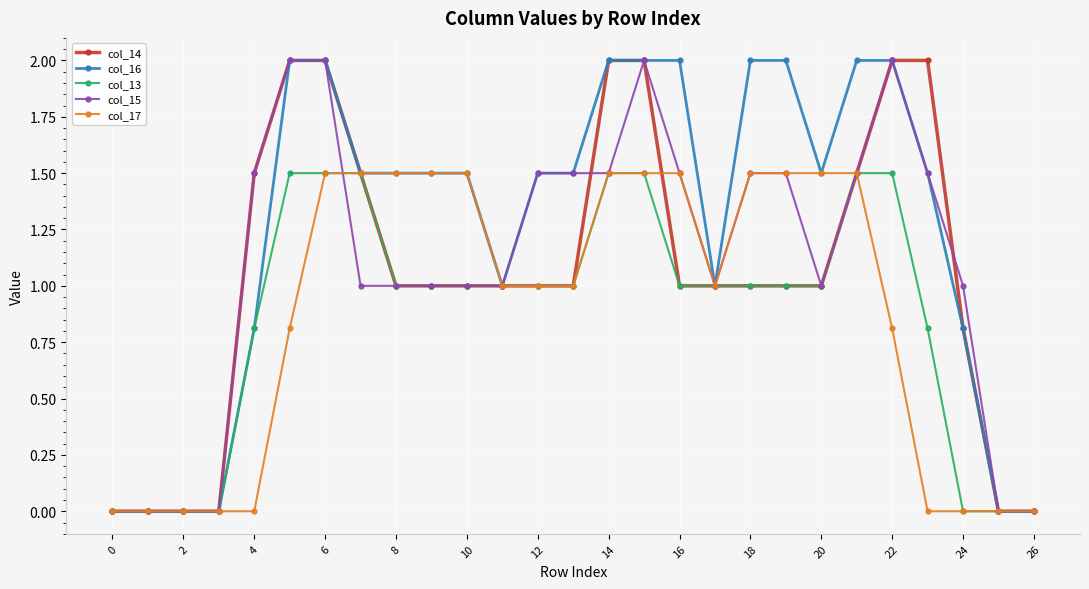

How many series are shown in this chart?

5